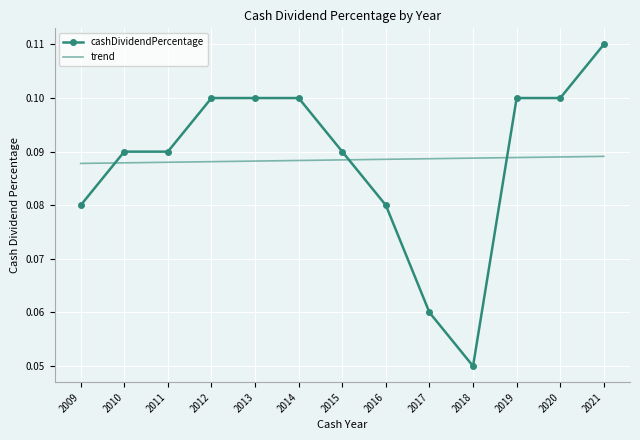

At which category does the chart reach its peak across all series?

2021